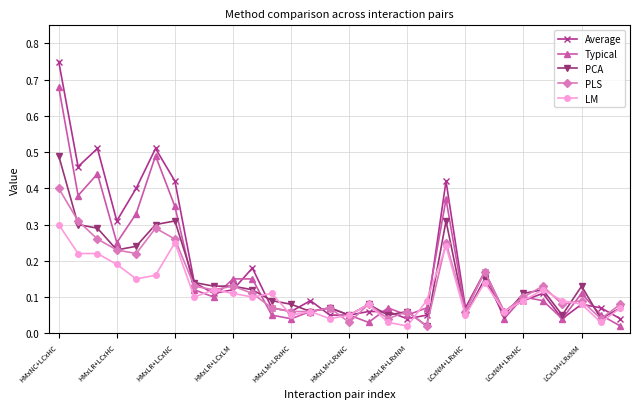

Which series has the largest range (max minus min)?

Average